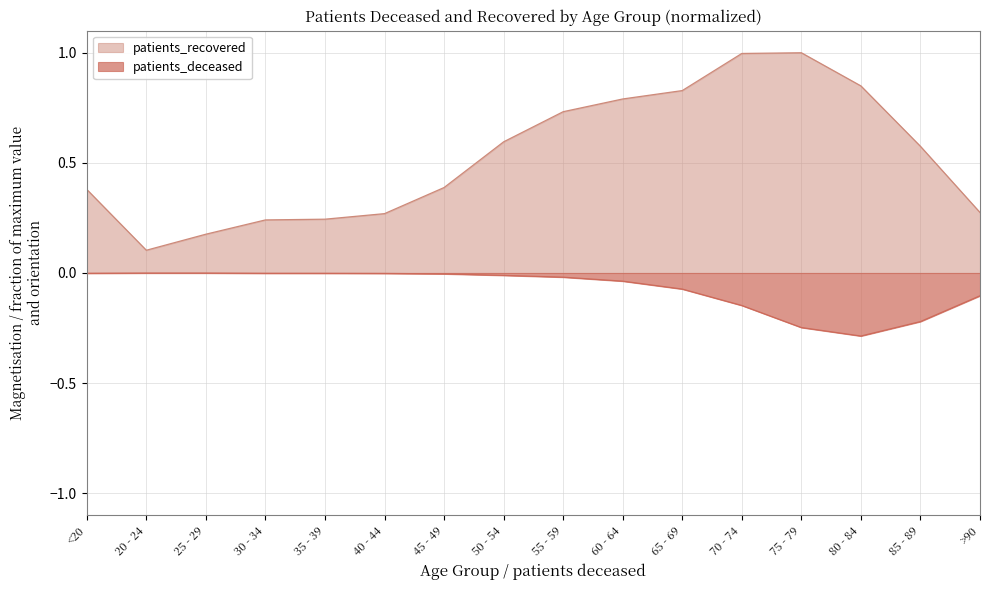

Reading right to left, transcribe all the data shown in this chart.

patients_deceased: -0.1	-0.2	-0.3	-0.2	-0.1	-0.1	-0.0	-0.0	-0.0	-0.0	-0.0	-0.0	-0.0	-0.0	-0.0	-0.0
patients_recovered: 0.3	0.6	0.8	1.0	1.0	0.8	0.8	0.7	0.6	0.4	0.3	0.2	0.2	0.2	0.1	0.4